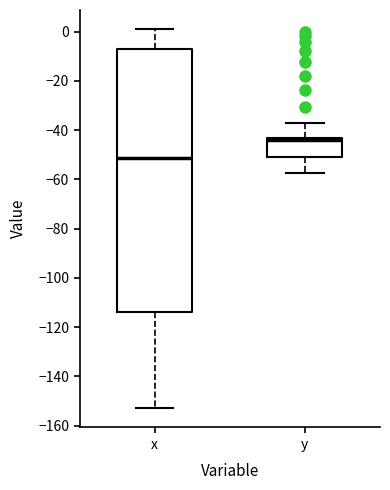

Comparing the boxes themselves (not the whiskers), which one is the tallest?

x